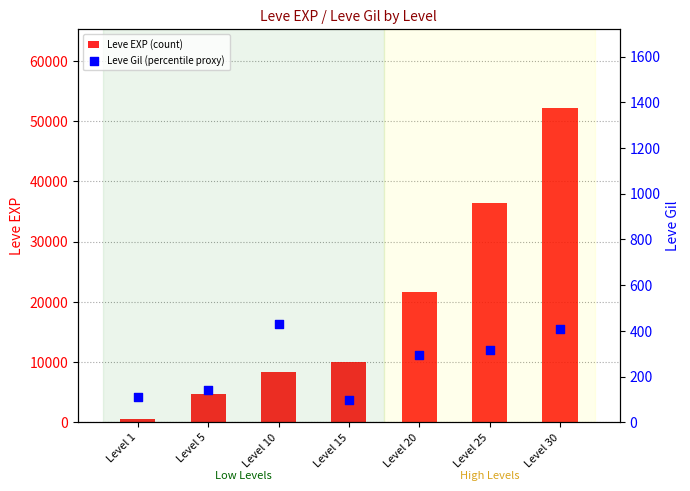

Which series has the widest spread of Y values?

Leve EXP